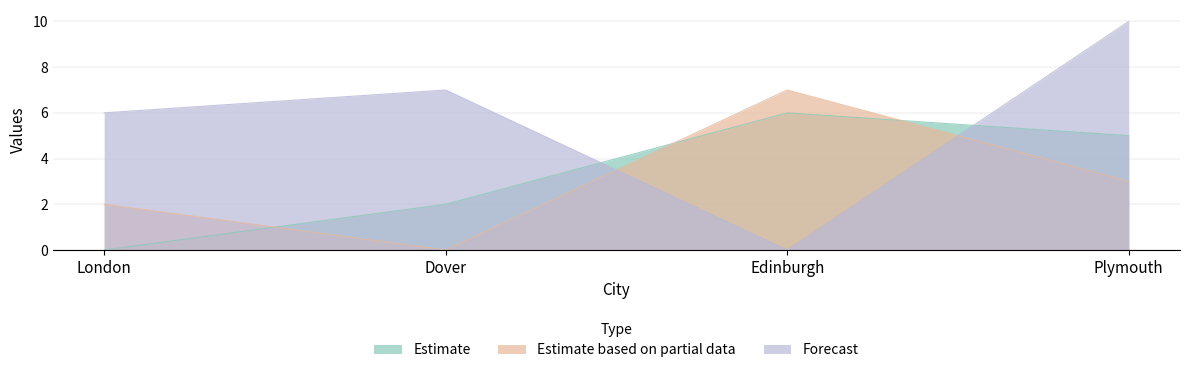

Where is Forecast nearest to the value 5?

London